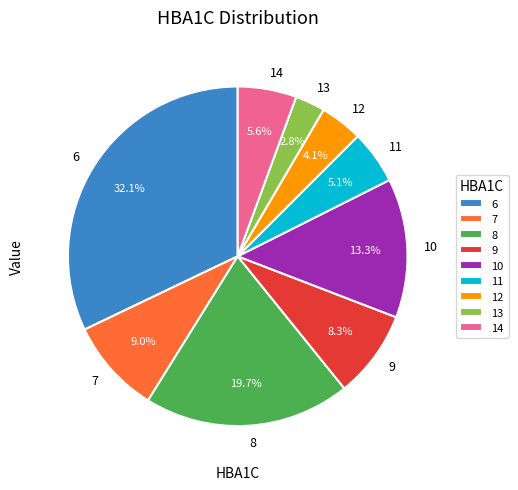

Between 11 and 13, which is larger?

11